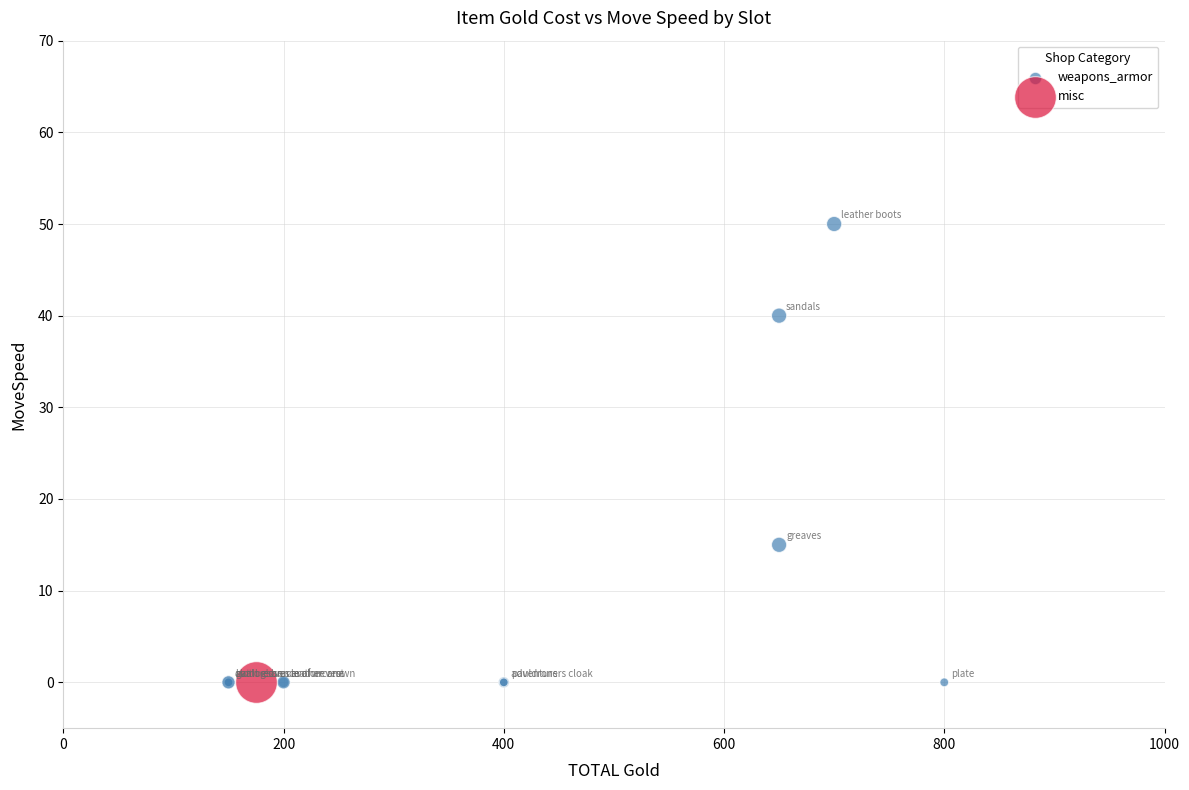

What are all the series names shown in the legend?

misc, weapons_armor